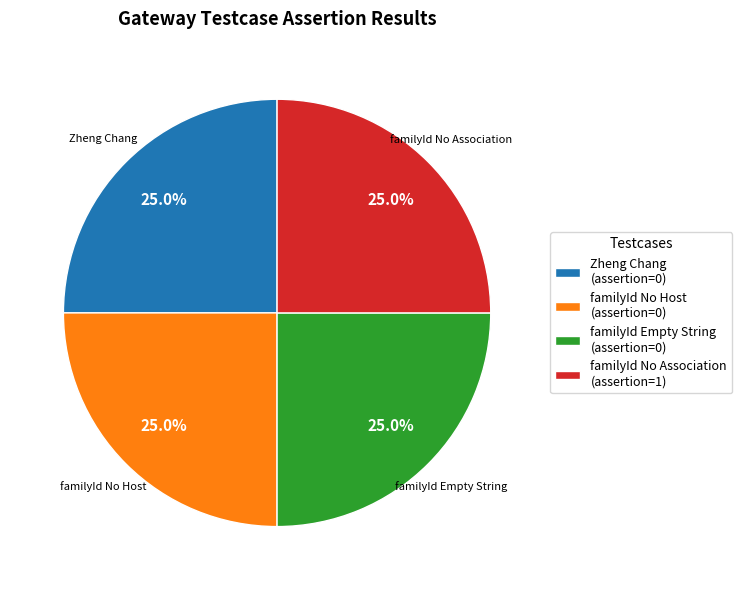

What is the total percentage of familyId Empty String (assertion=0) and familyId No Association (assertion=1)?

50.0%